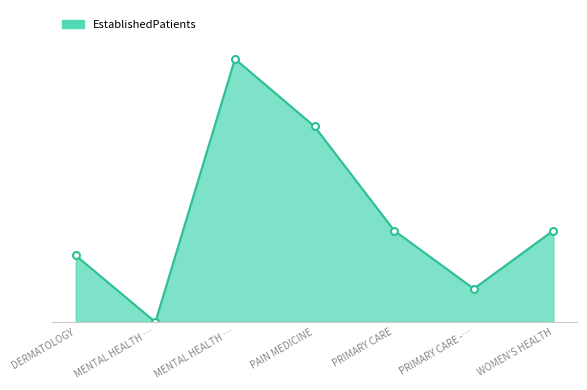

What is the change in value from PAIN MEDICINE to WOMEN'S HEALTH?

-10.0